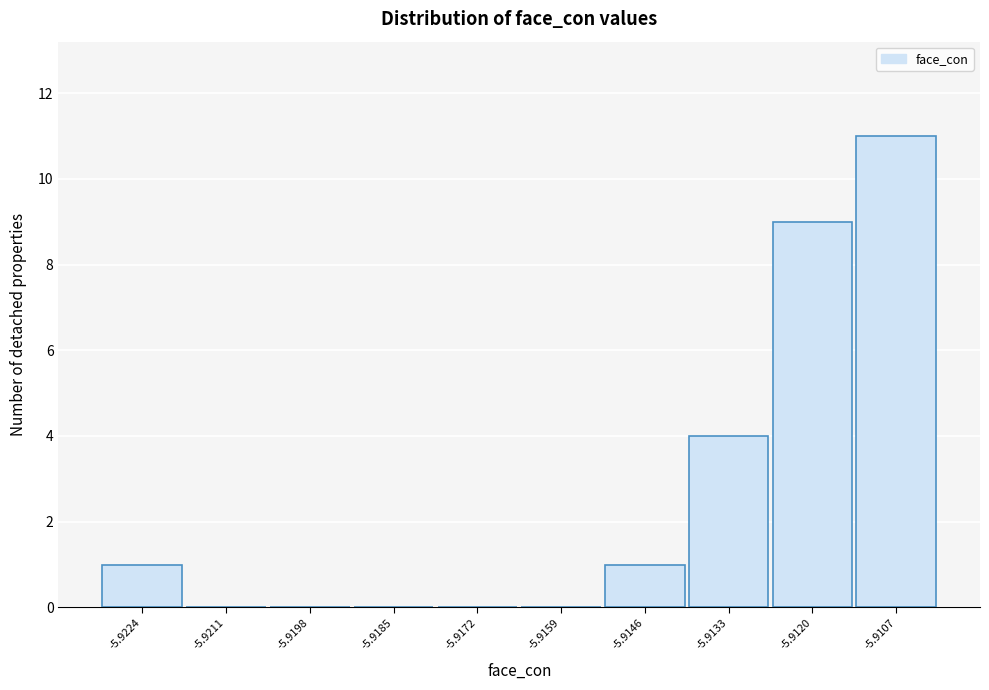

Reading left to right, list all the values displayed in this chart.

-5.9224=1	-5.9211=0	-5.9198=0	-5.9185=0	-5.9172=0	-5.9159=0	-5.9146=1	-5.9133=4	-5.9120=9	-5.9107=11